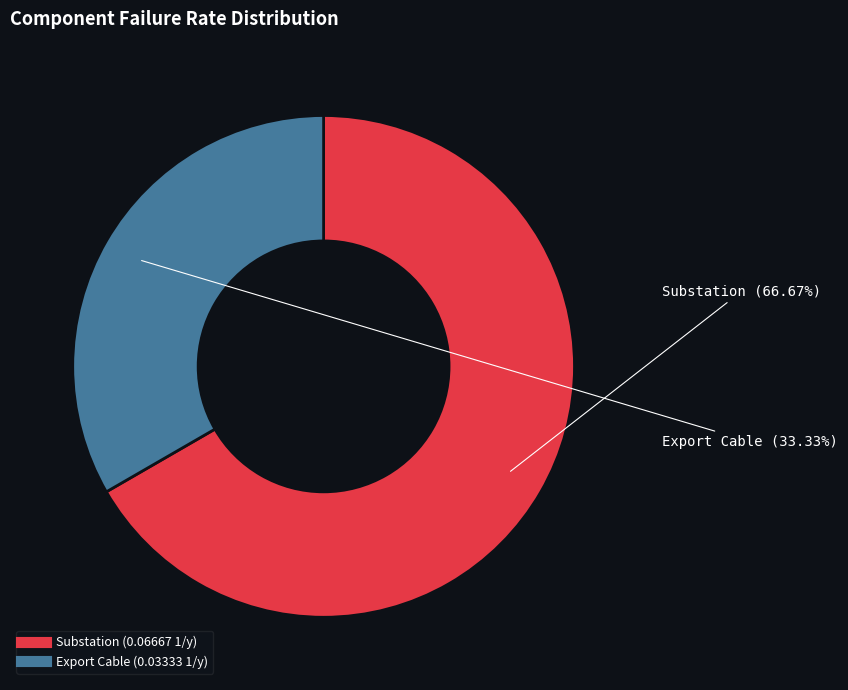

Which category has the biggest portion of the pie?

Substation